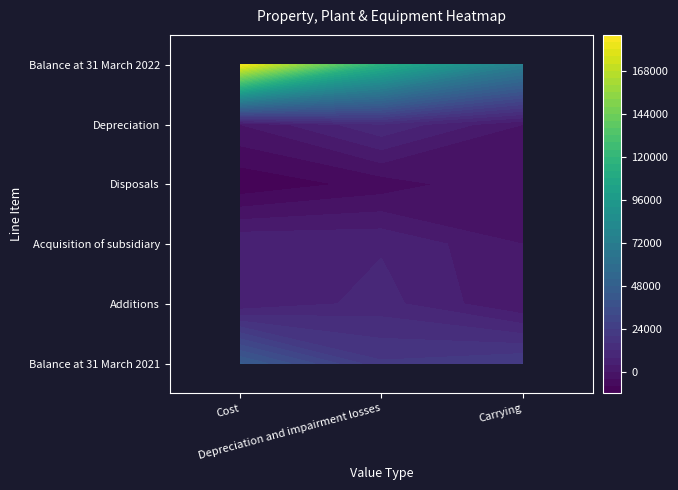

What is the approximate value of Balance at 31 March 2022 at Depreciation and impairment losses, to the nearest 100?

112800